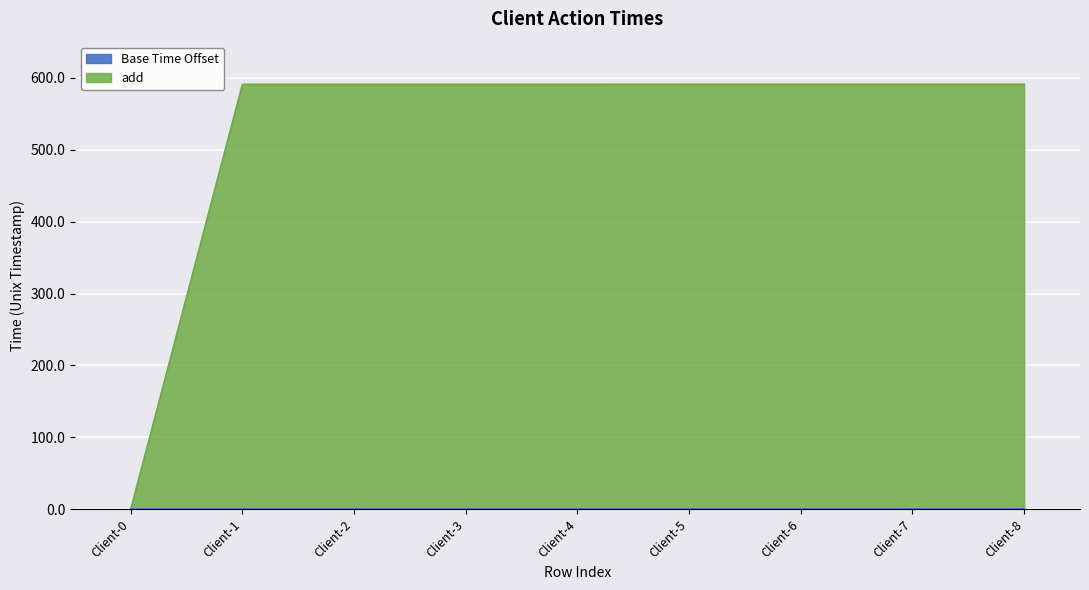

What is the difference between the values at Client-6 and Client-2?

0.2